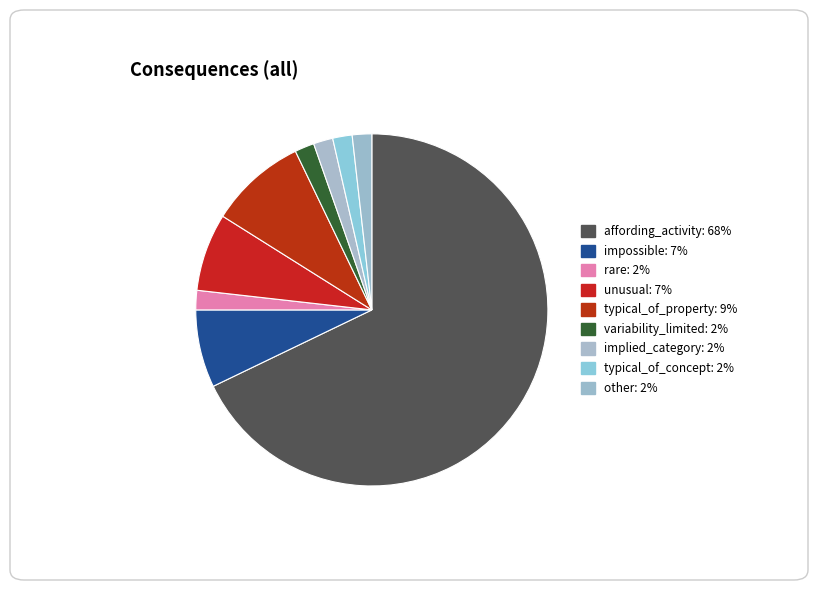

True or false: impossible accounts for 18% of the total.

False